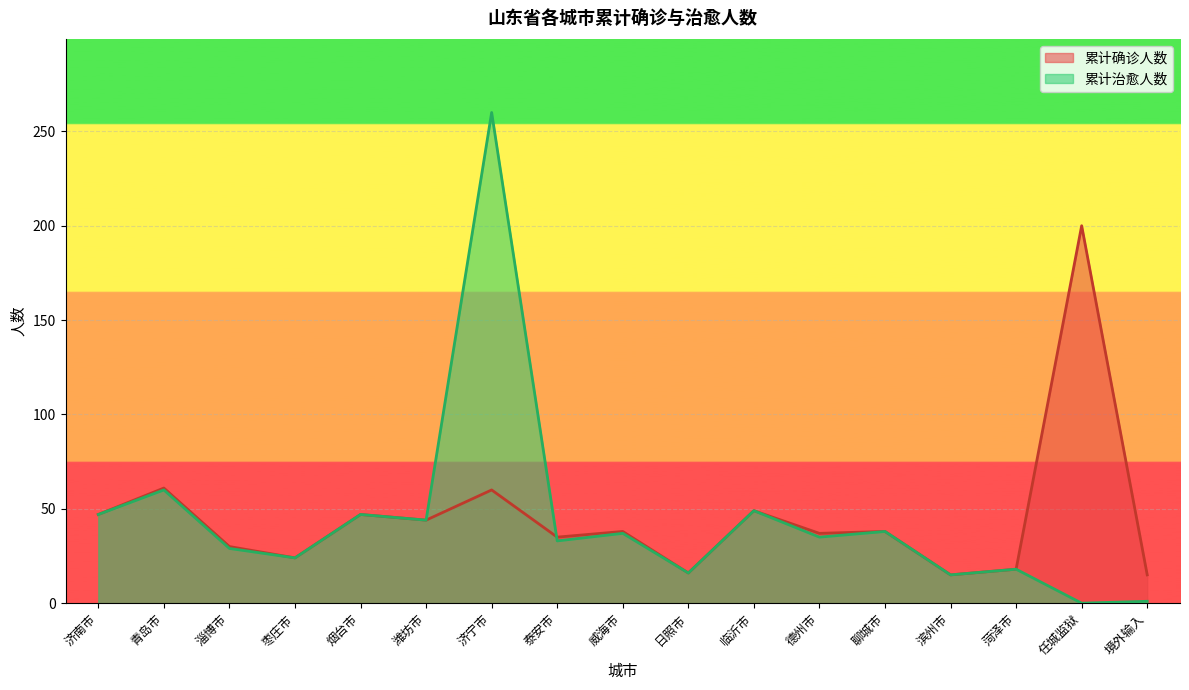

What is the greatest value displayed?

260